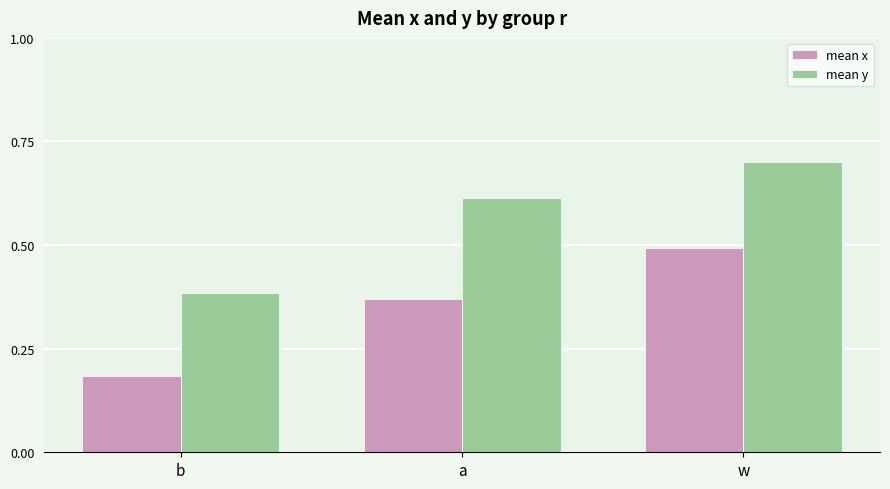

What is the label of the 2nd bar from the right?

a